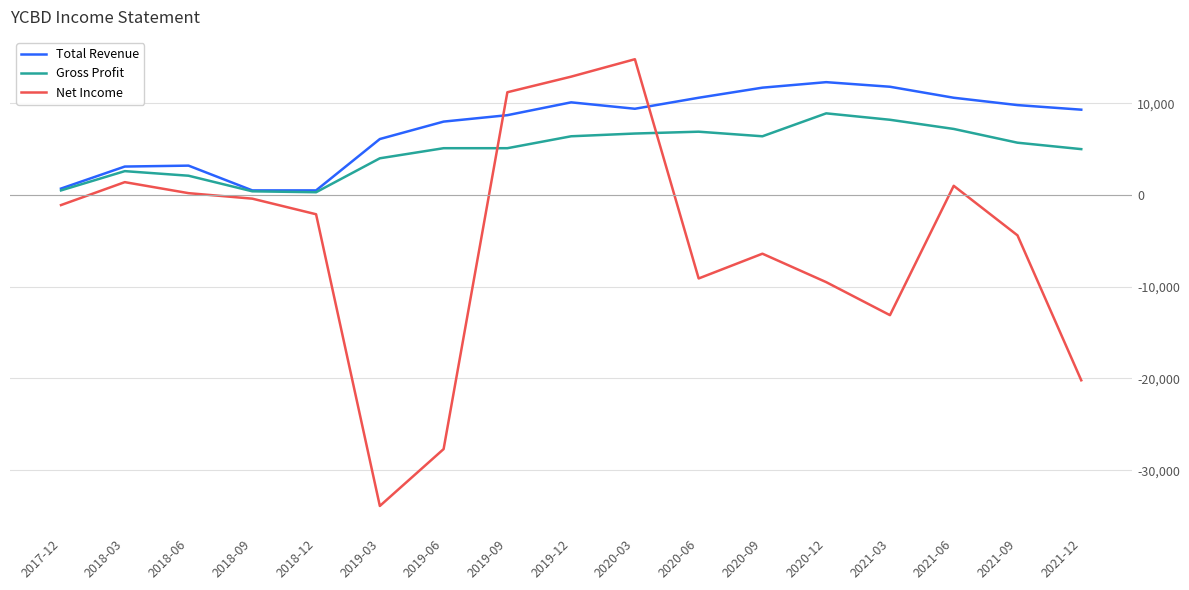

Rank the series at 2019-06 from lowest to highest value.

Net Income, Gross Profit, Total Revenue